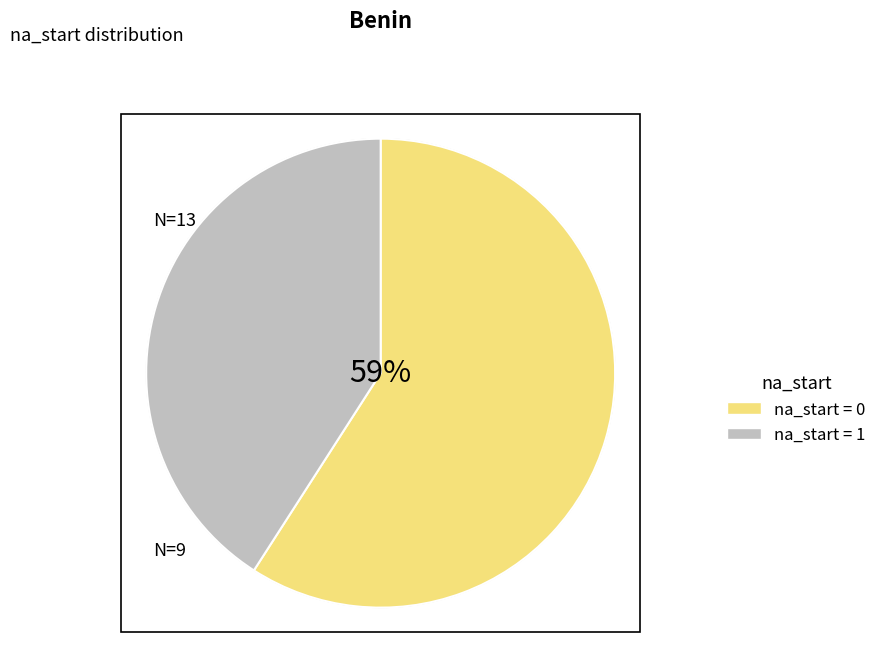

To the nearest percent, what is the difference between the largest and smallest slice percentages?

18%